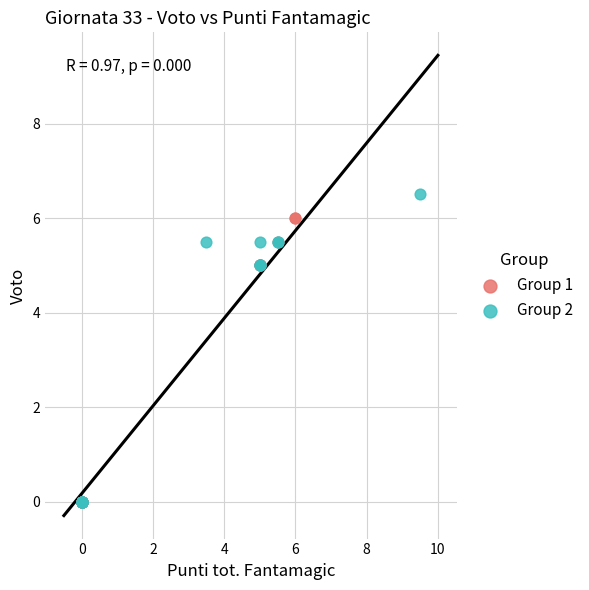

Which series has the largest Y range (max minus min)?

Group 2